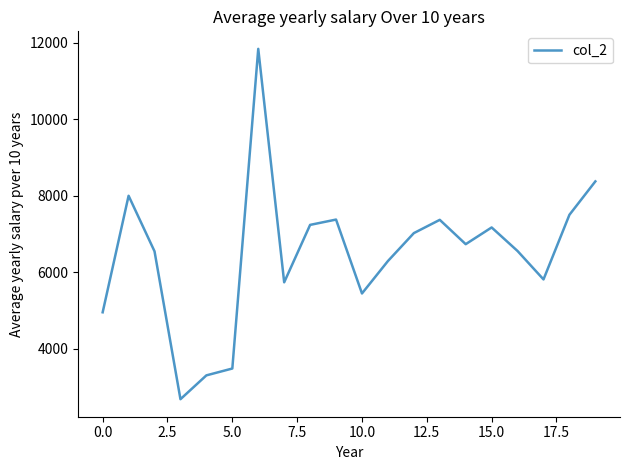

What is the maximum value shown in the chart?

11841